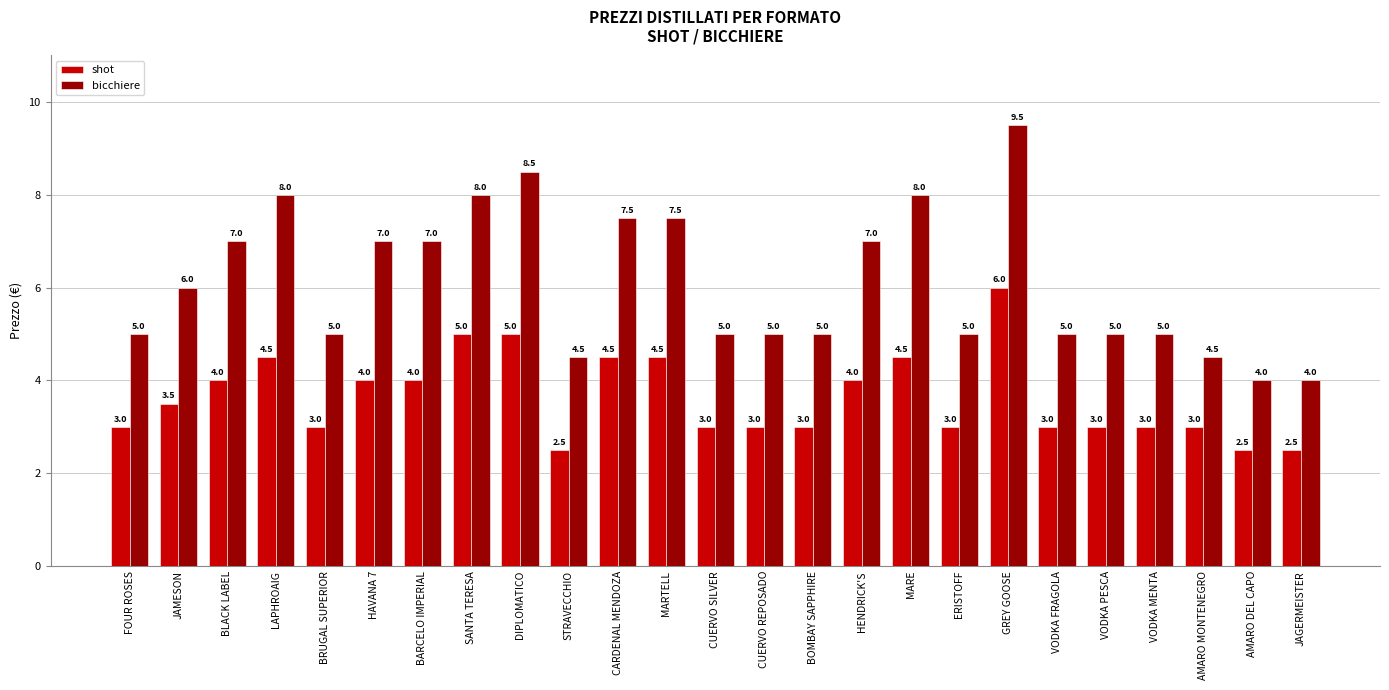

What is the label of the 19th bar from the right?

BARCELO IMPERIAL